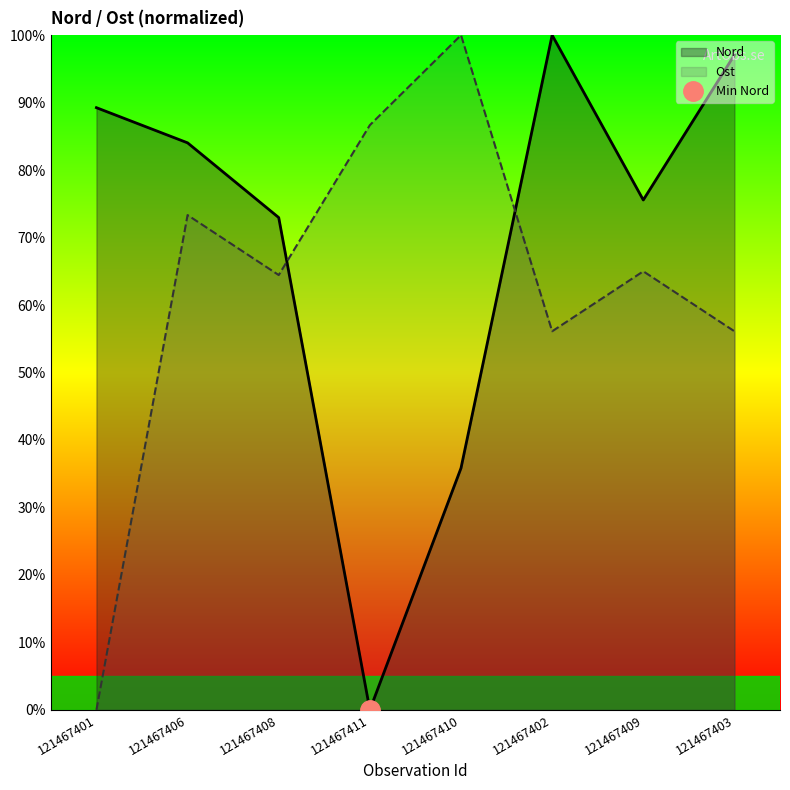

Which has a higher value, 121467410 or 121467406?

121467406